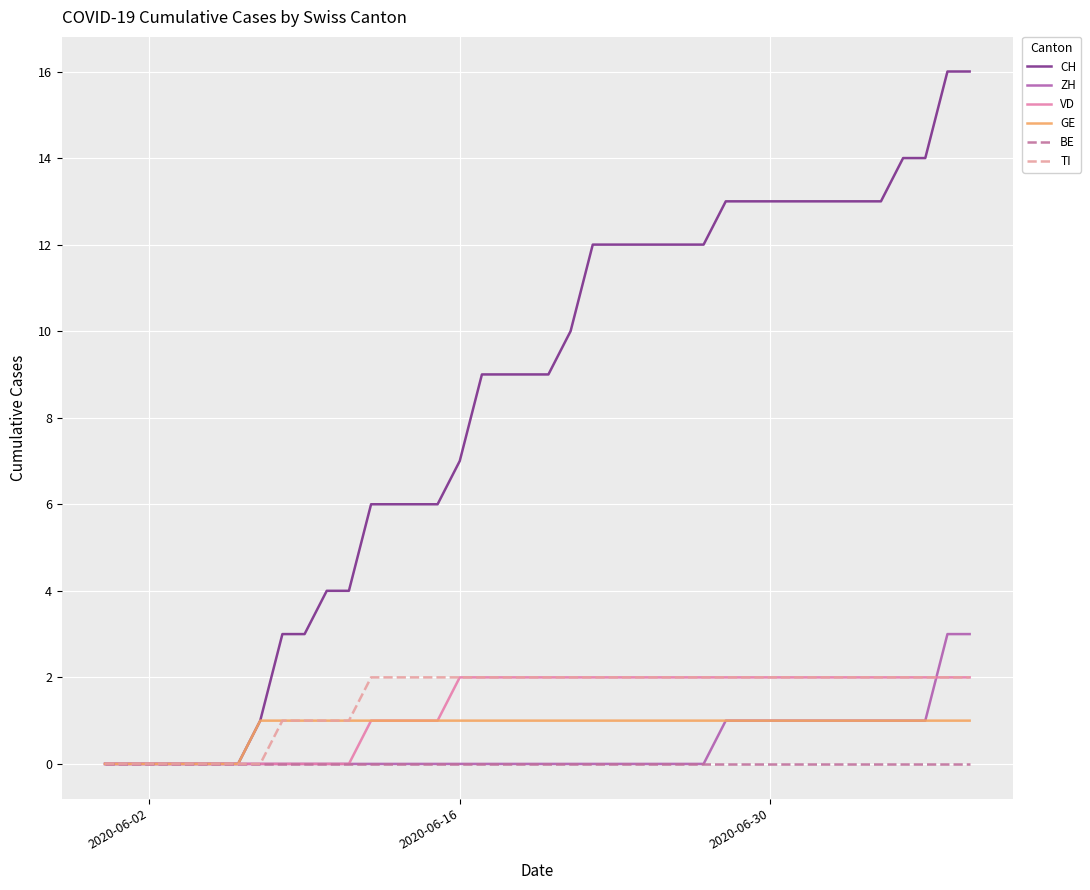

What is the maximum value shown in the chart?

16